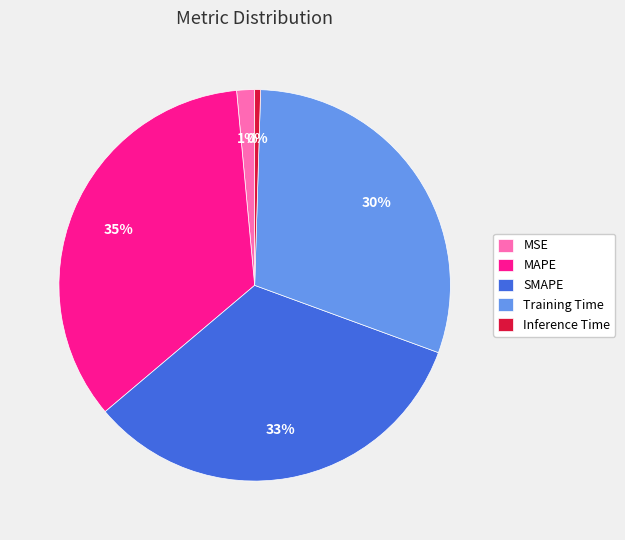

Count the number of slices in the pie.

5